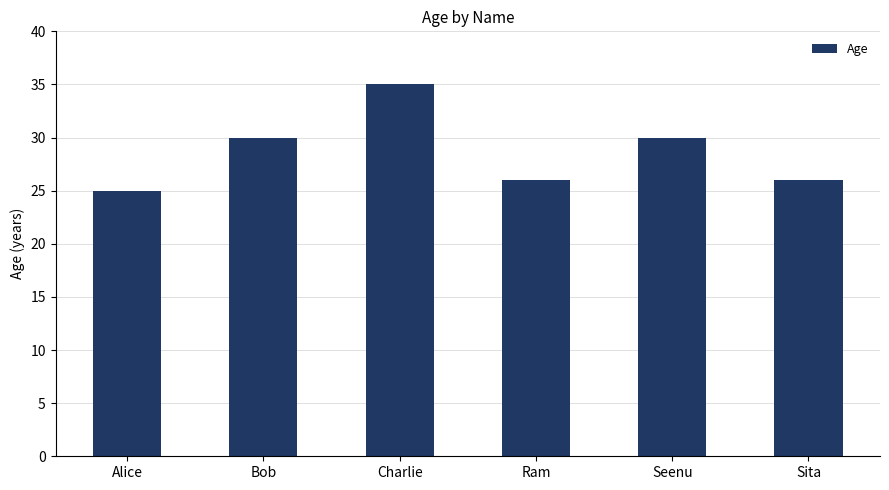

How many data points are less than 30?

3